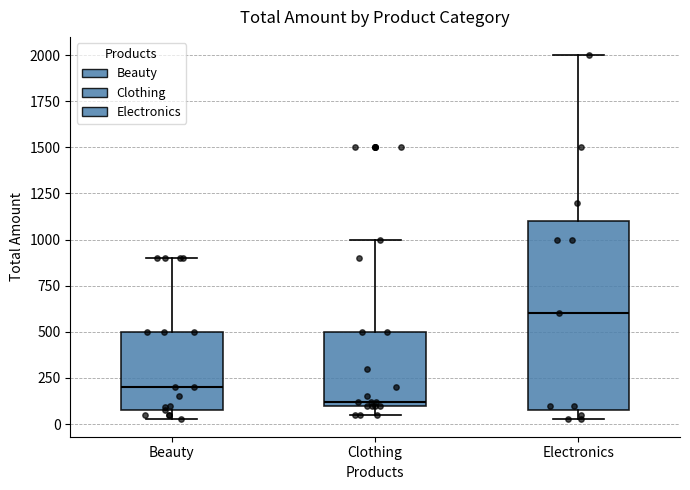

Reading left to right, transcribe this box plot: for each box, give where its median line is, the range the box spans, and where its two whiskers end, as read against the y-axis. The values are not printed on the chart, so give them approximately, as read against the axis.

Beauty: median 200, box 100 to 500, whiskers 50 to 900
Clothing: median 100 (just above the box's lower edge), box 100 to 500, whiskers 50 to 1000
Electronics: median 600, box 100 to 1100, whiskers 50 to 2000